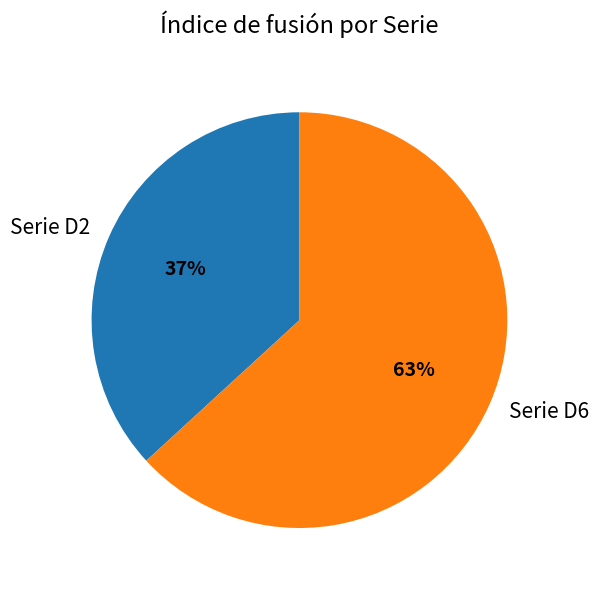

Do Serie D2 and Serie D6 together represent more than half of the pie?

Yes